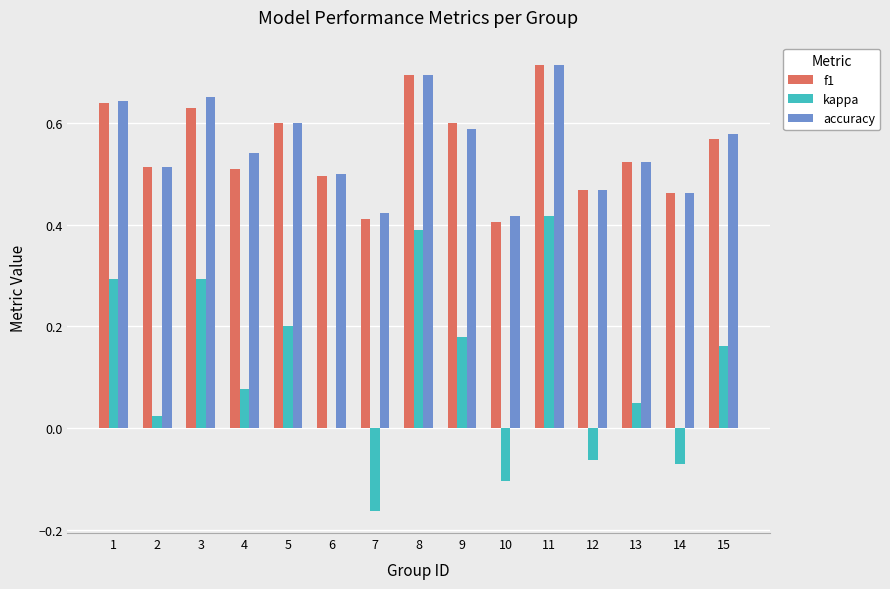

What are all the series names shown in the legend?

f1, kappa, accuracy